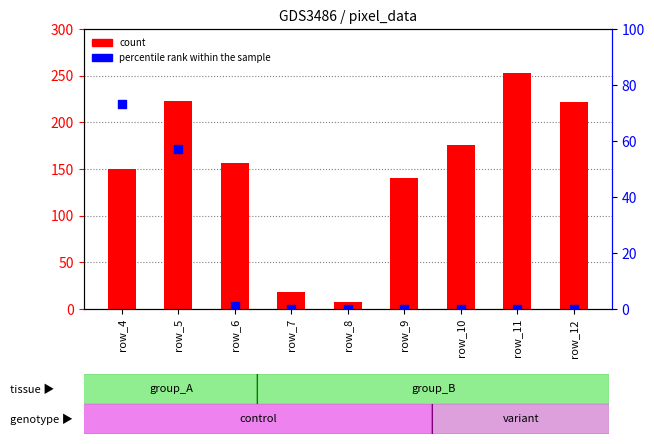

Which series has the largest total across all categories?

count